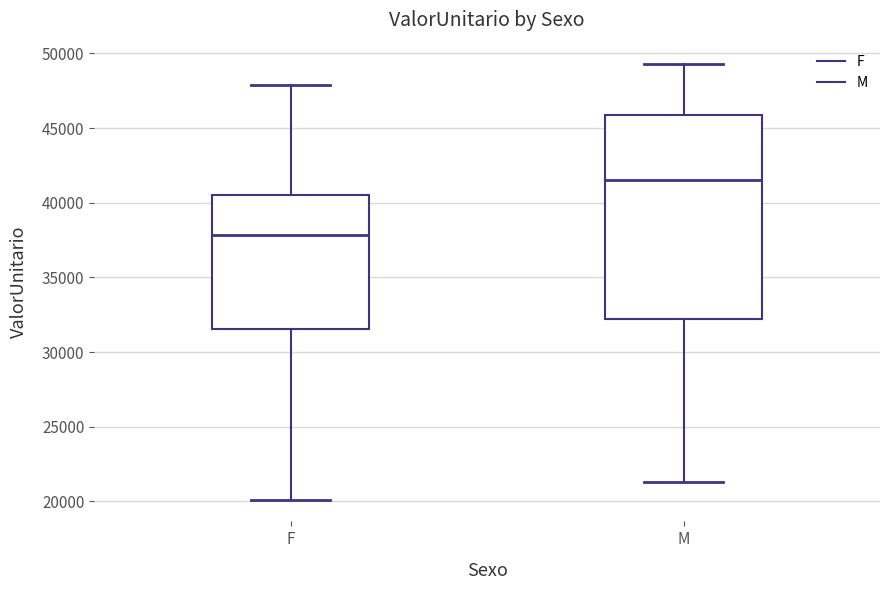

Which box is the tallest, from its lower edge to its upper edge?

M